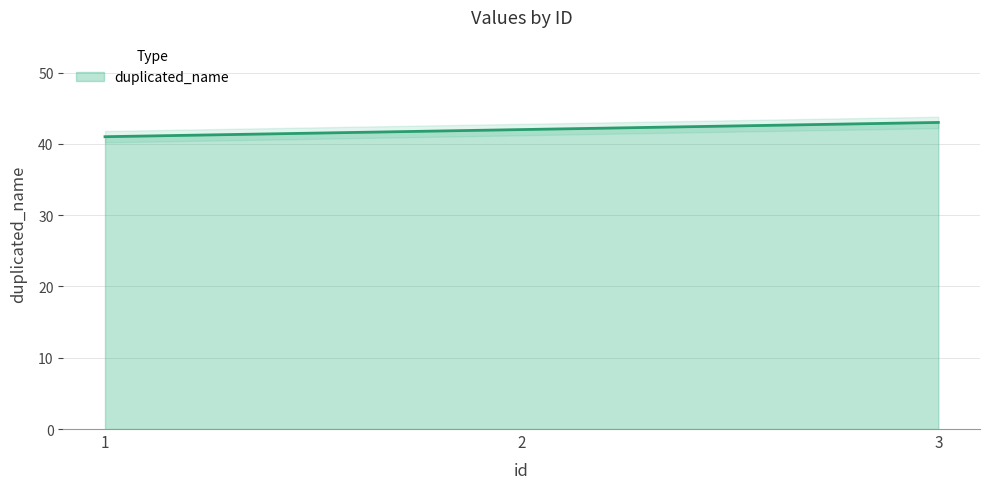

Rank the categories by value from highest to lowest.

3, 2, 1